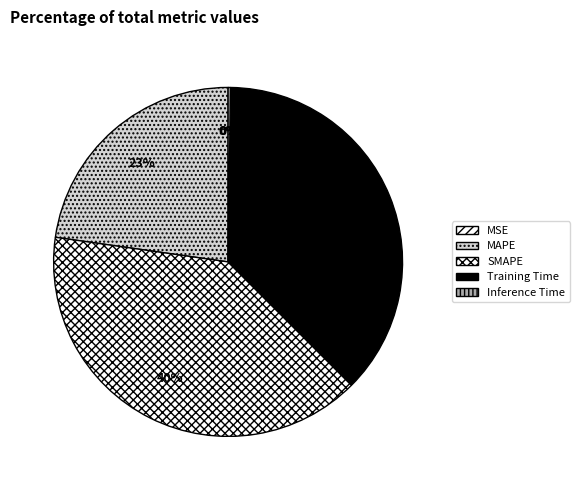

What percentage is NOT represented by Inference Time?

99.8%